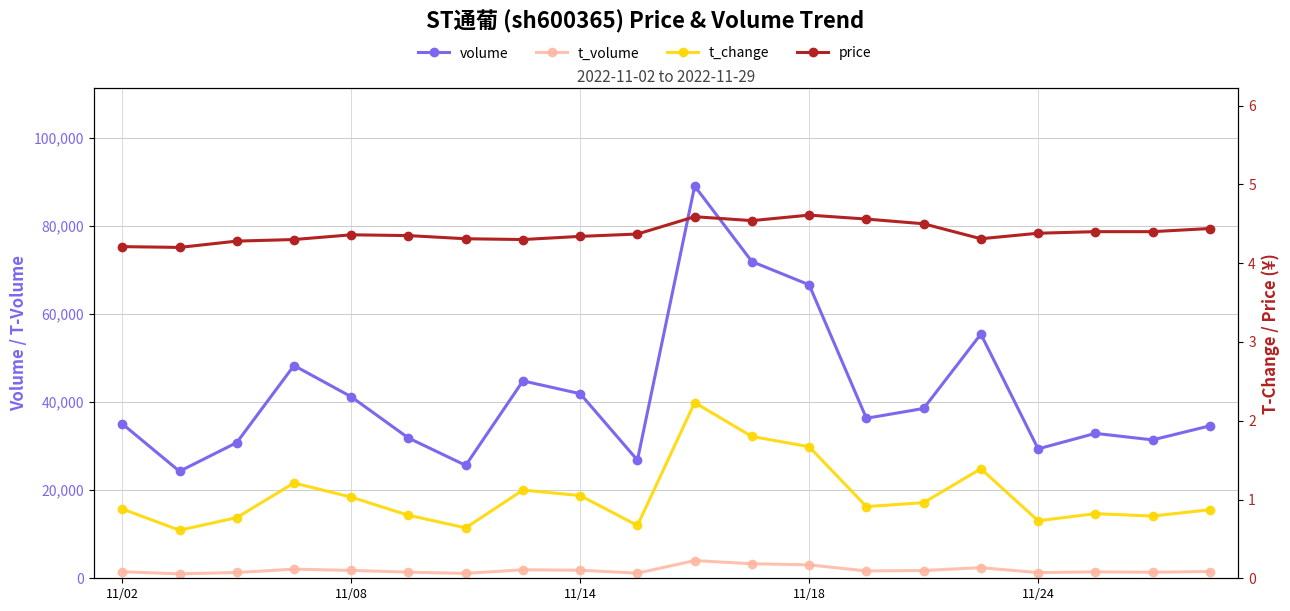

True or false: t_change and volume intersect in this chart.

False